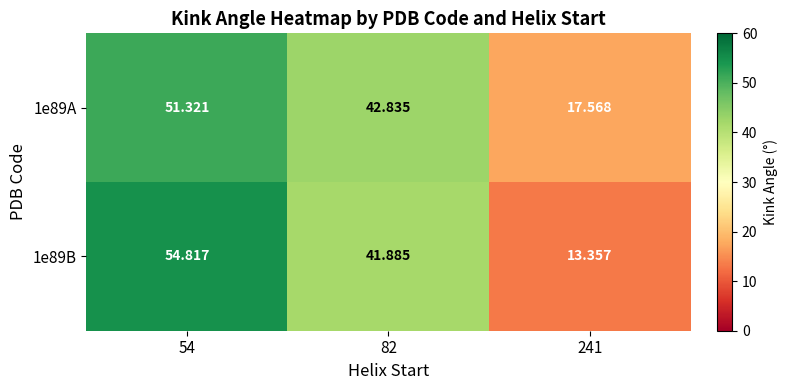

Is the value of 1e89B at 82 greater than the value of 1e89A at 82?

No